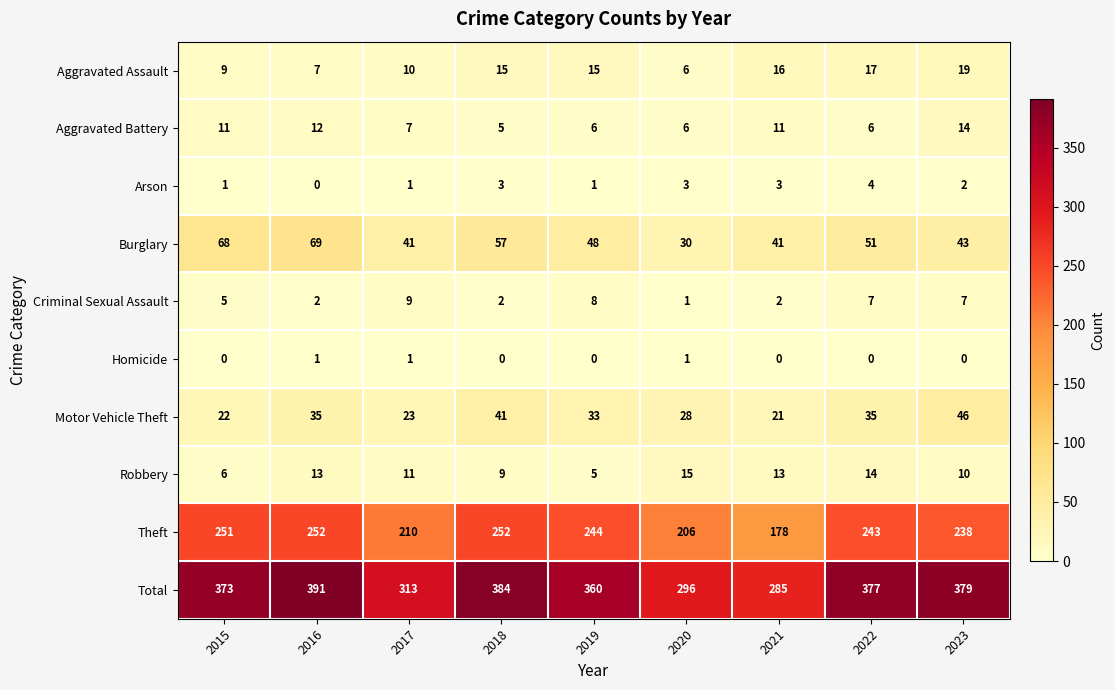

What is the difference between the Motor Vehicle Theft values at 2023 and 2019?

13